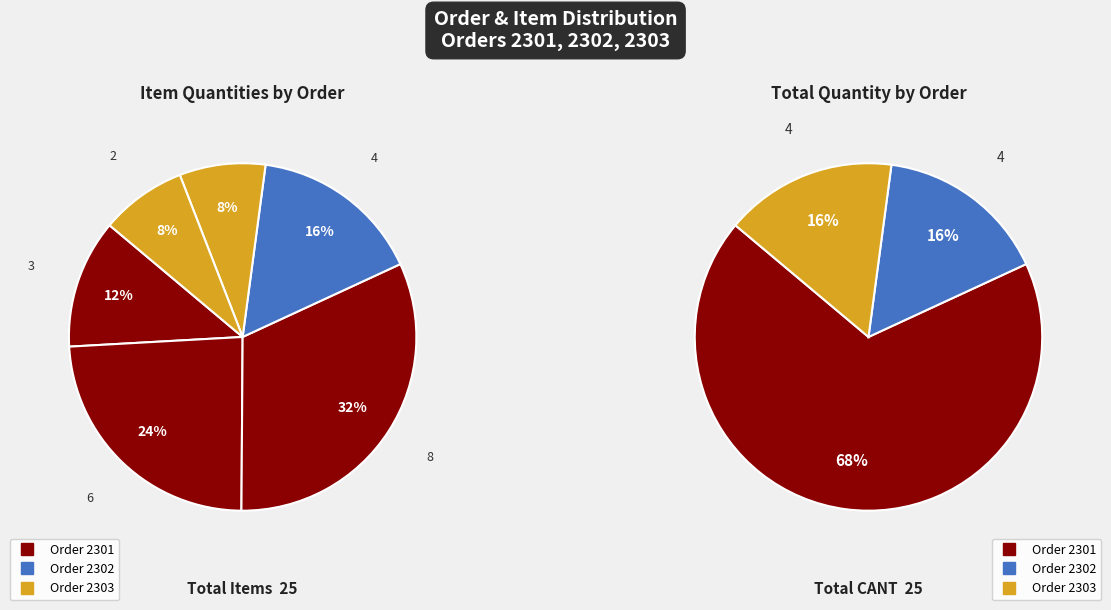

To the nearest percent, what is the difference between the largest and smallest slice percentages?

24%